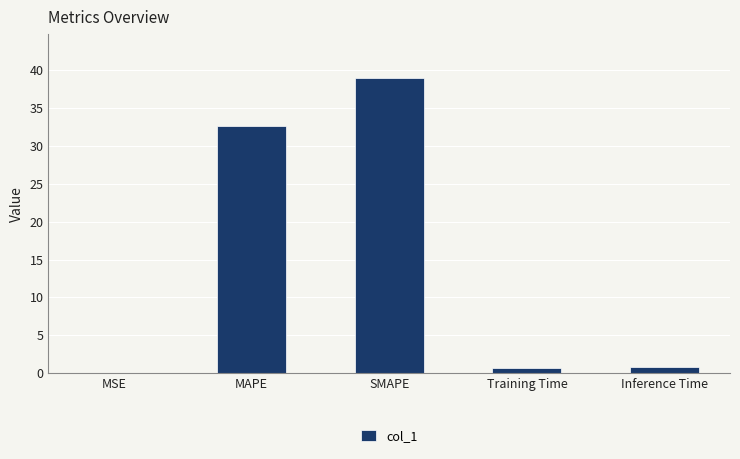

Is it true that the value at MAPE is 14.0?

False